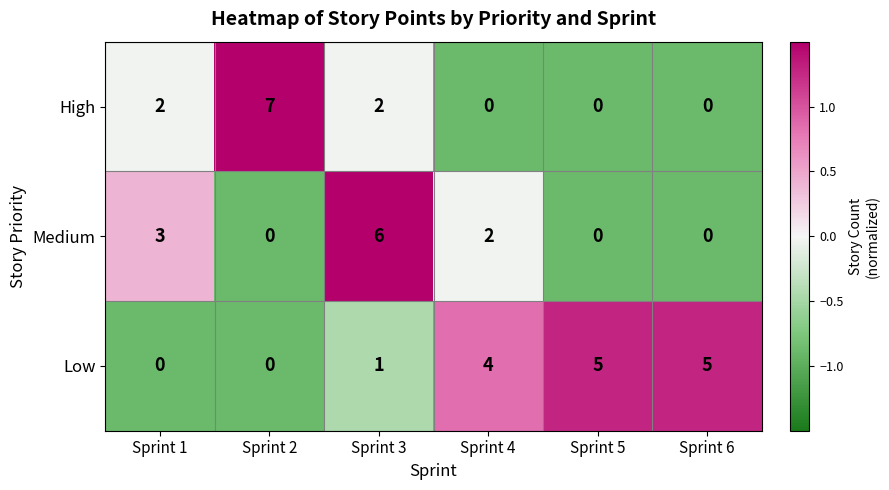

Reading left to right, what are all the values shown in this chart?

High: Sprint 1=2	Sprint 2=7	Sprint 3=2	Sprint 4=0	Sprint 5=0	Sprint 6=0
Medium: Sprint 1=3	Sprint 2=0	Sprint 3=6	Sprint 4=2	Sprint 5=0	Sprint 6=0
Low: Sprint 1=0	Sprint 2=0	Sprint 3=1	Sprint 4=4	Sprint 5=5	Sprint 6=5